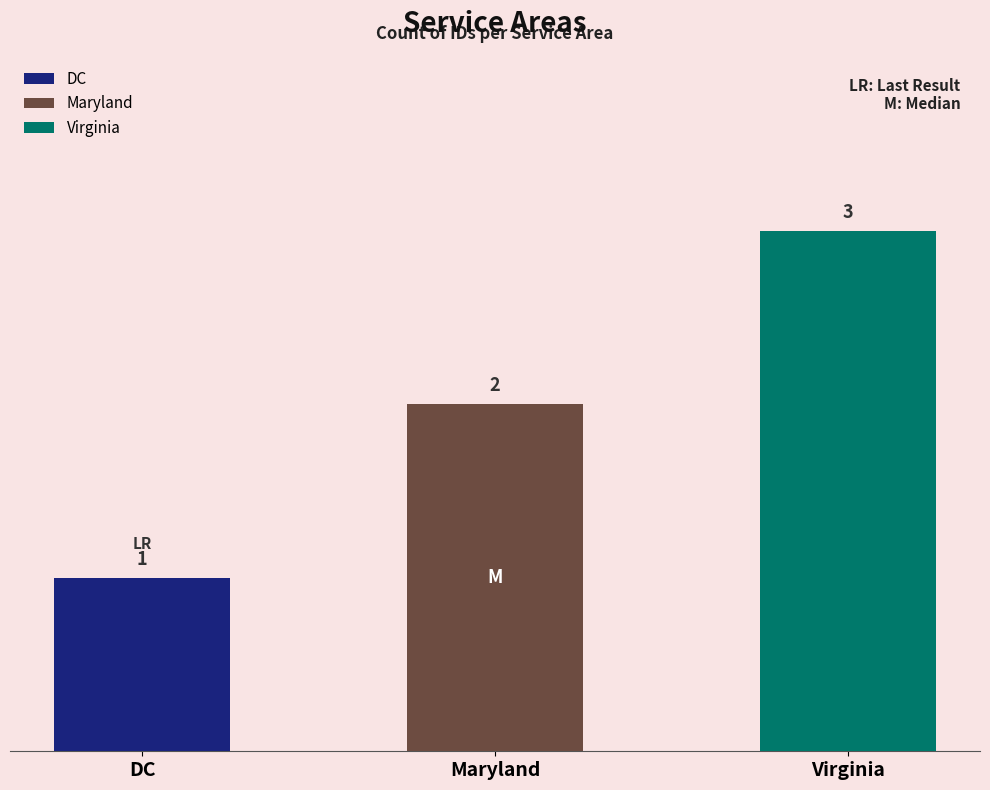

What is the minimum value shown in the chart?

1